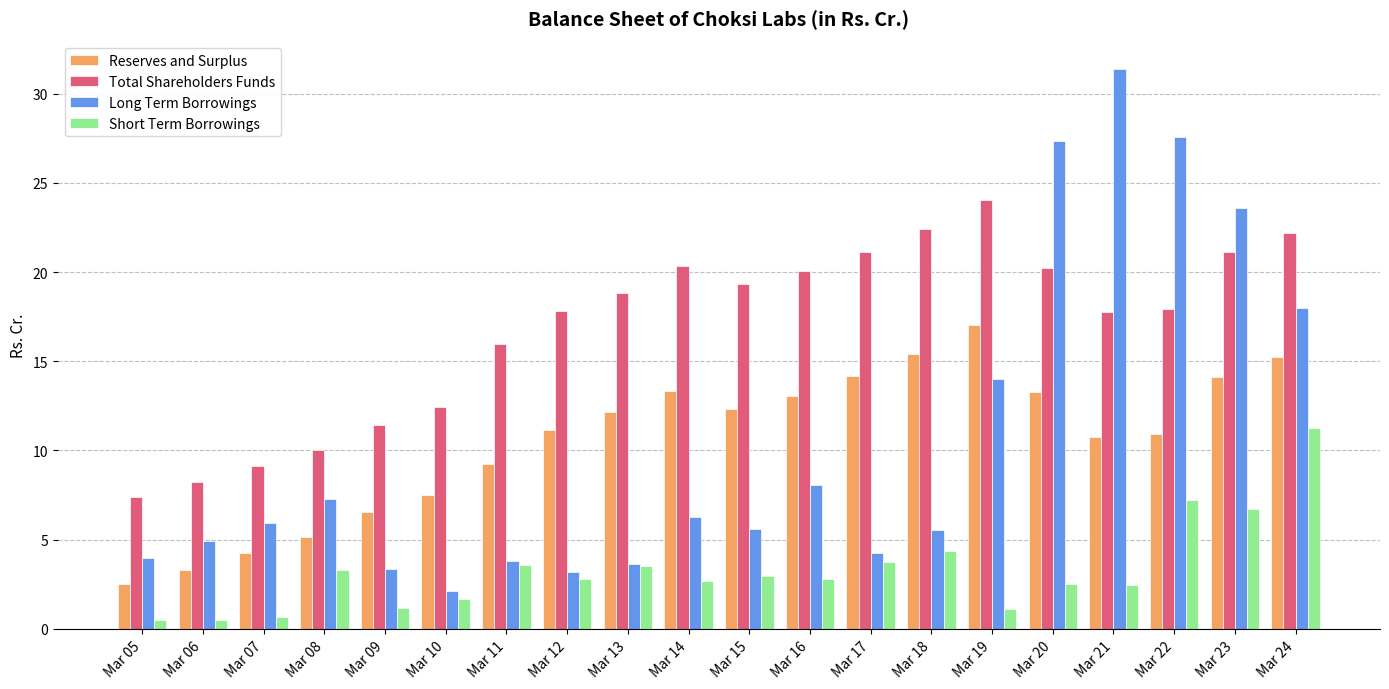

True or false: Short Term Borrowings has a value of 5.0 at Mar 15.

False